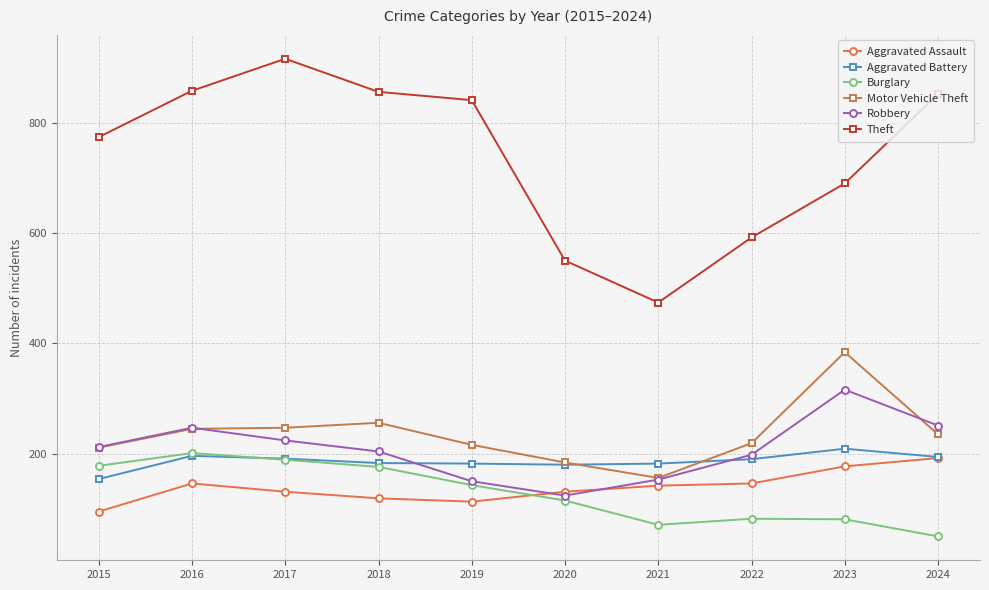

Does the chart display data point markers on the line(s)?

Yes